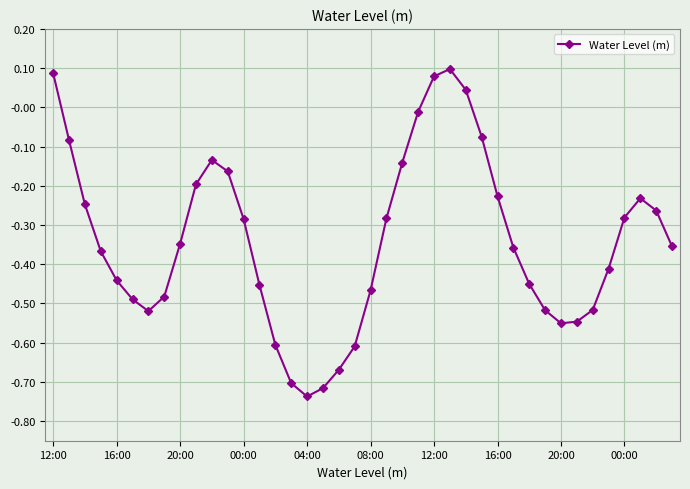

How many points are higher than both their immediate neighbors (excluding endpoints)?

3